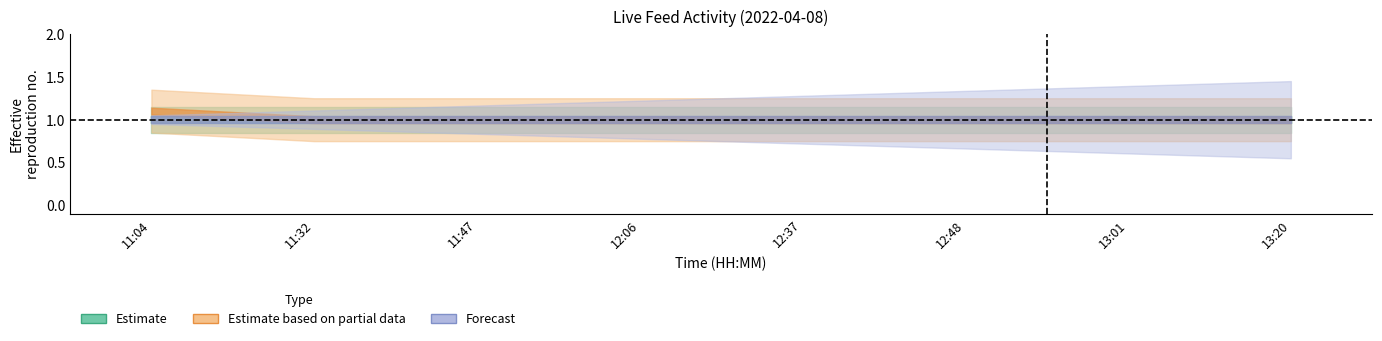

How many categories are shown in the chart?

8